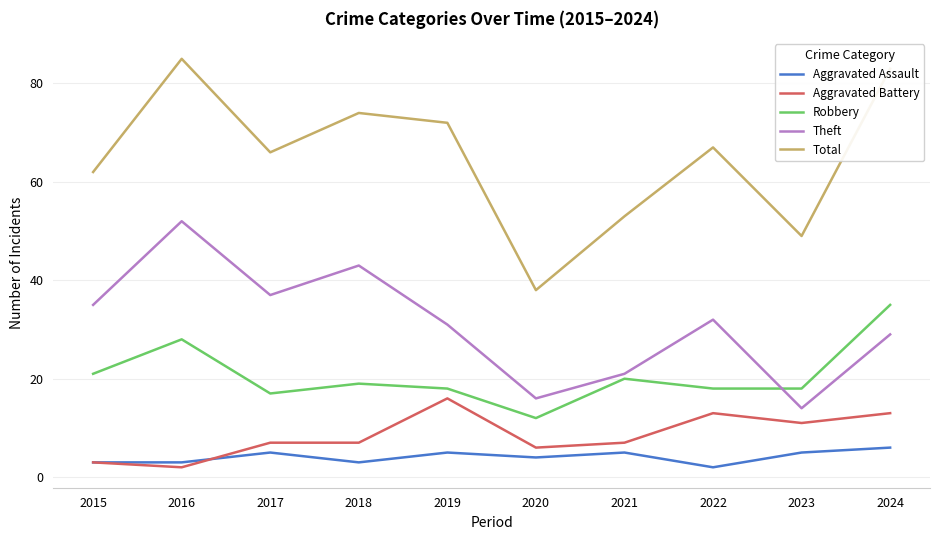

True or false: Total and Aggravated Battery intersect in this chart.

False